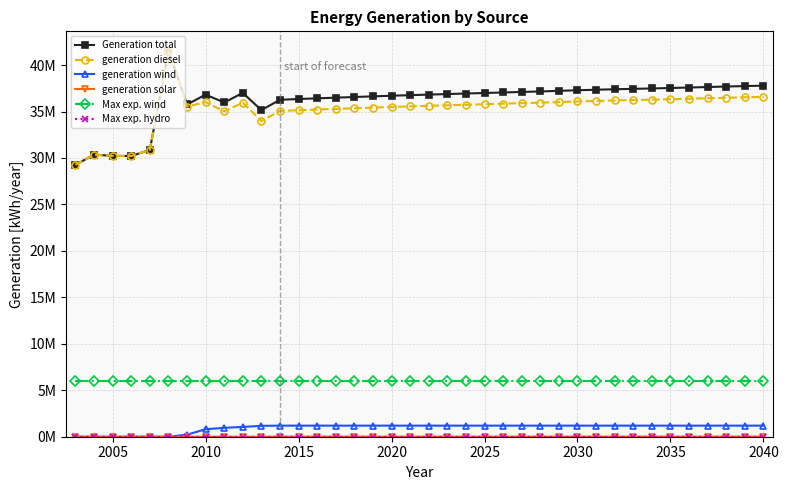

Is this an area chart (filled region under the line)?

No